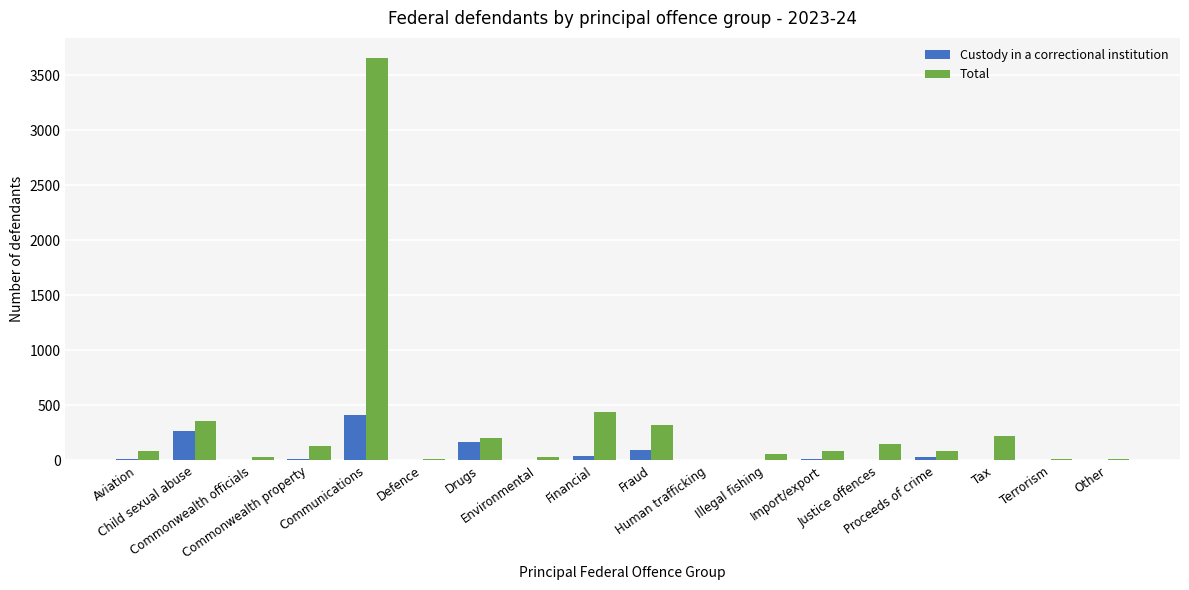

Which series has the largest total across all categories?

Total